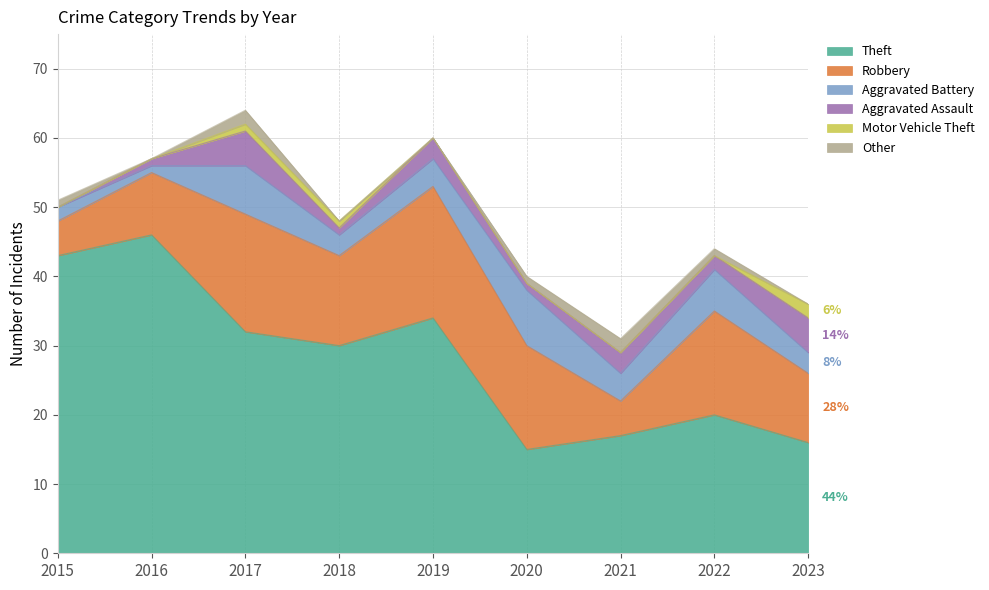

What is the value of the Robbery point at the 2nd from the left?

9